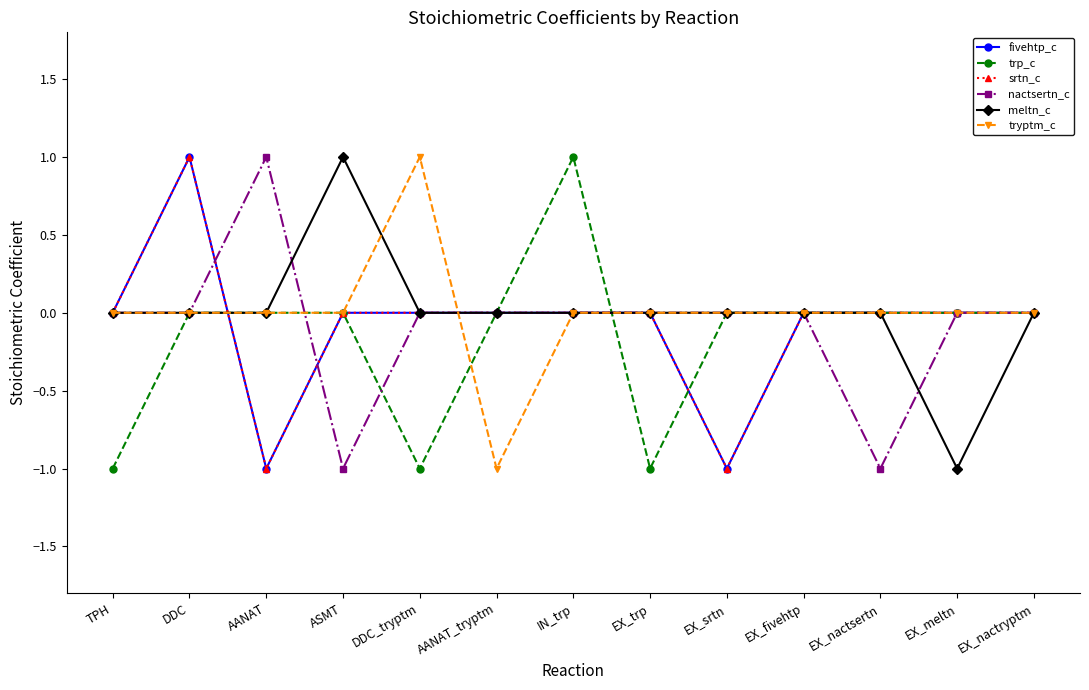

What is the difference between the highest and lowest values at DDC_tryptm?

2